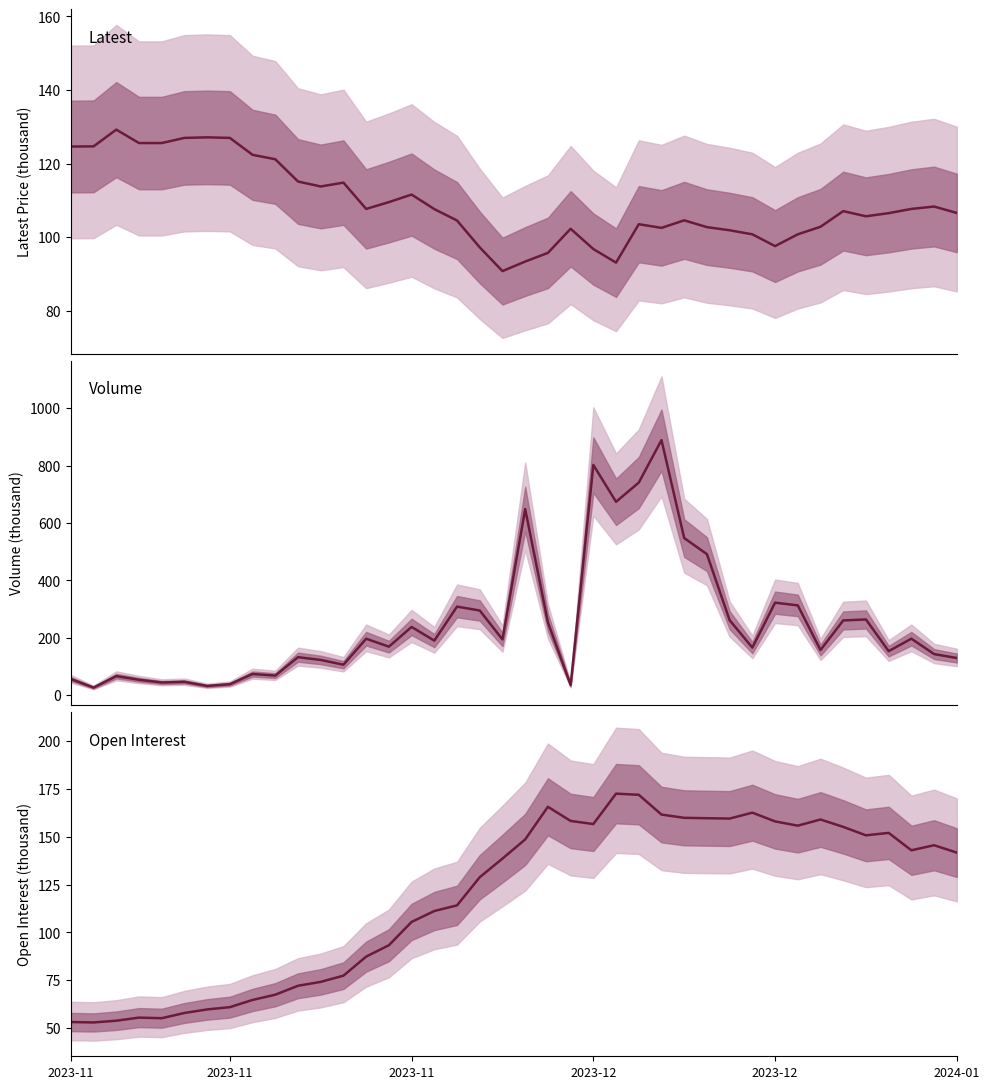

The Volume series shows 82.0 at 14. True or false?

False